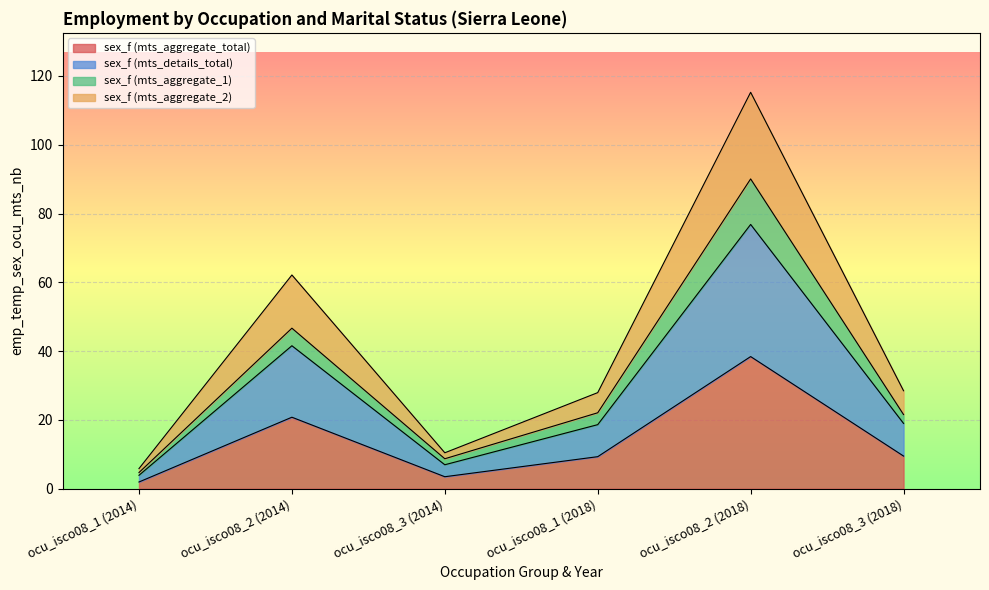

At which category does sex_f (mts_aggregate_1) reach its first local peak?

ocu_isco08_2 (2014)